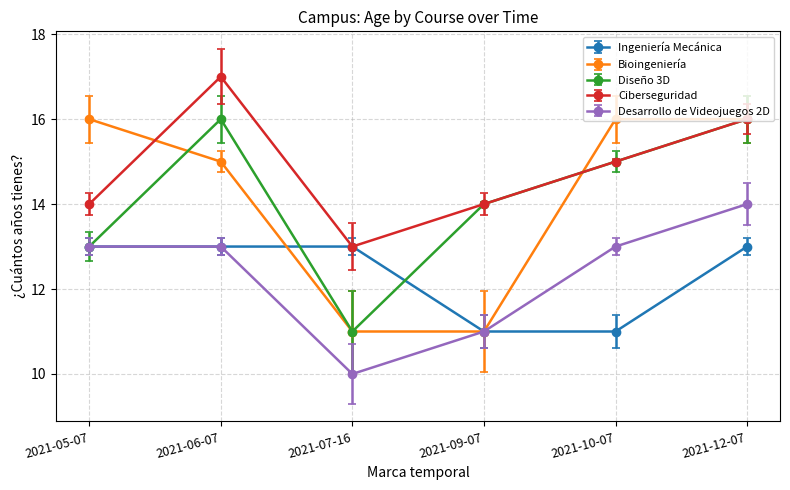

At which category is the sum across all series the highest?

2021-12-07